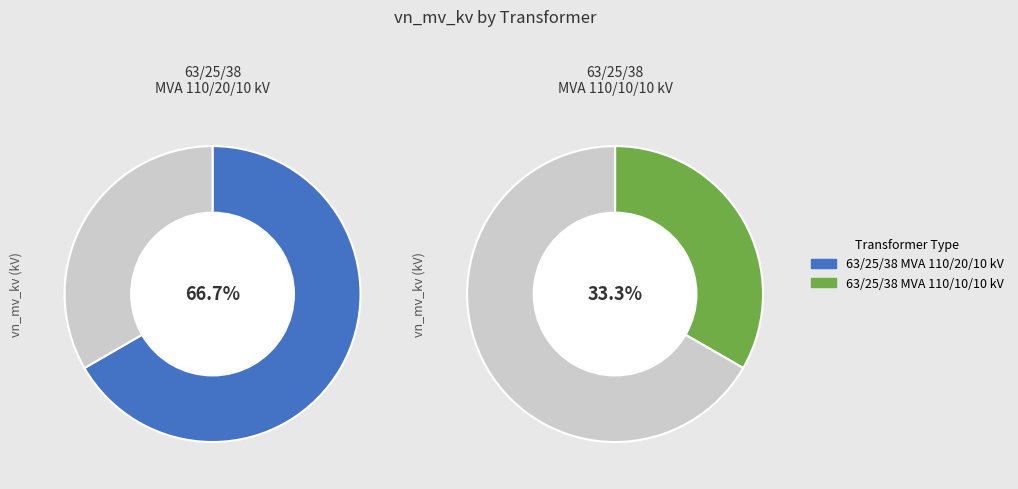

The 63/25/38 MVA 110/10/10 kV slice represents 42% of the pie. True or false?

False